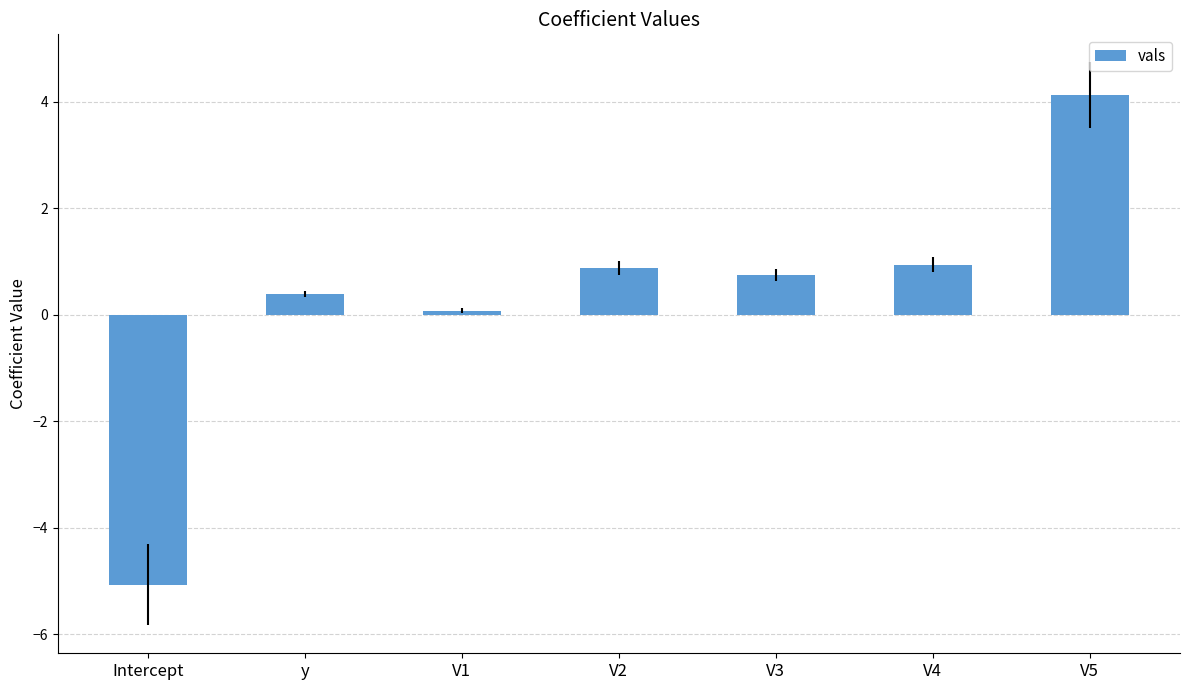

Does the chart contain any negative values?

Yes